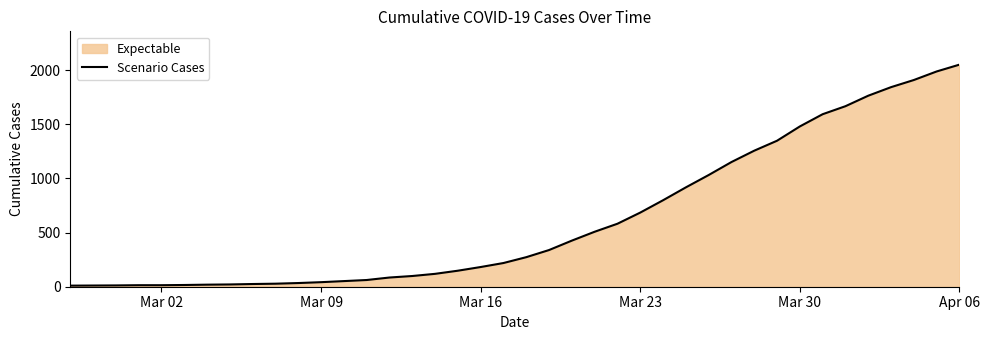

Which label corresponds to the largest value in the chart?

Apr 06